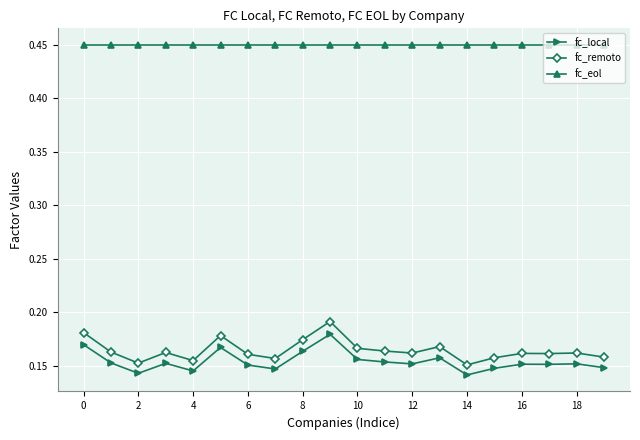

True or false: fc_local has more than 1 points higher than both neighbors.

True